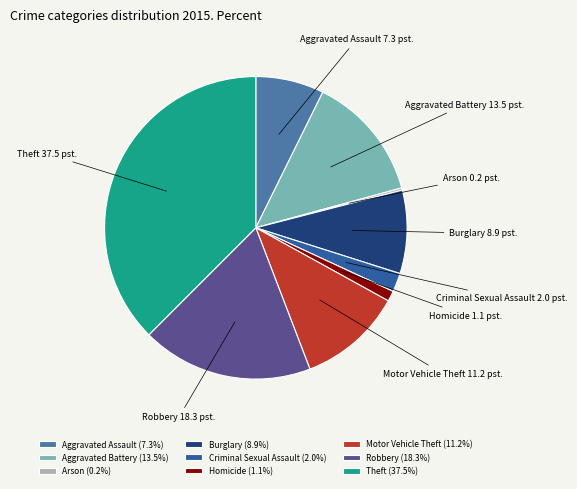

Approximately how many times larger is the value at Aggravated Battery compared to Robbery?

0.7